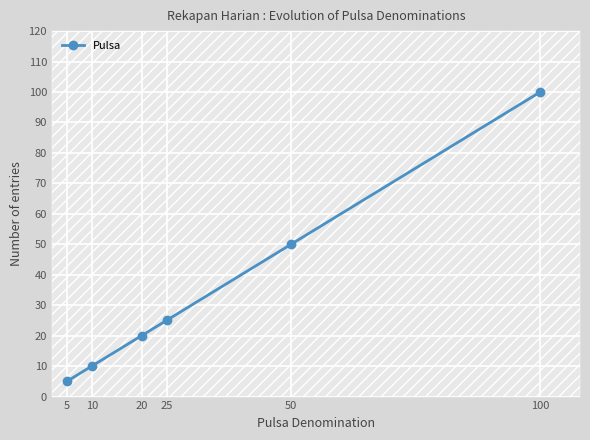

Is this an area chart (filled region under the line)?

No